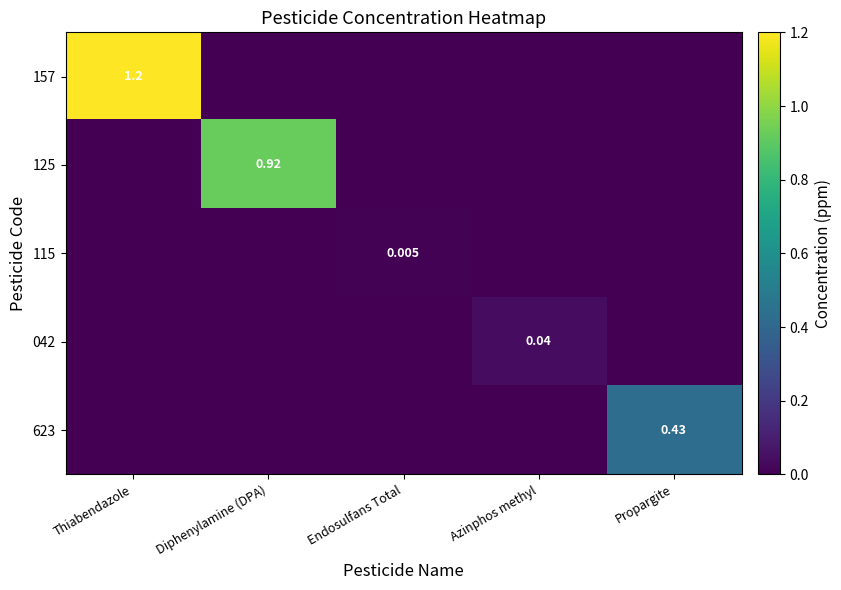

How many 115 values are between 0 and 1?

5